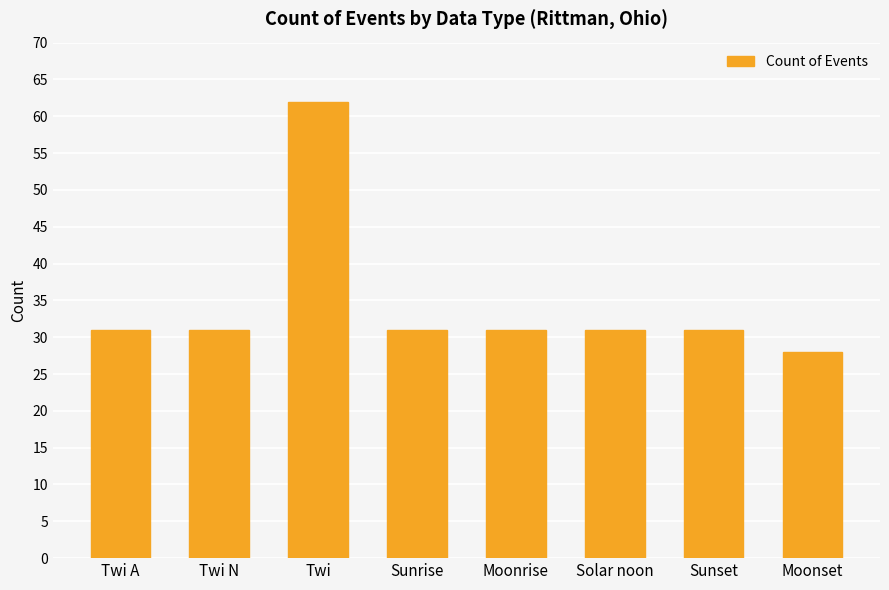

Approximately how many times larger is the value at Sunset compared to Moonrise?

1.0